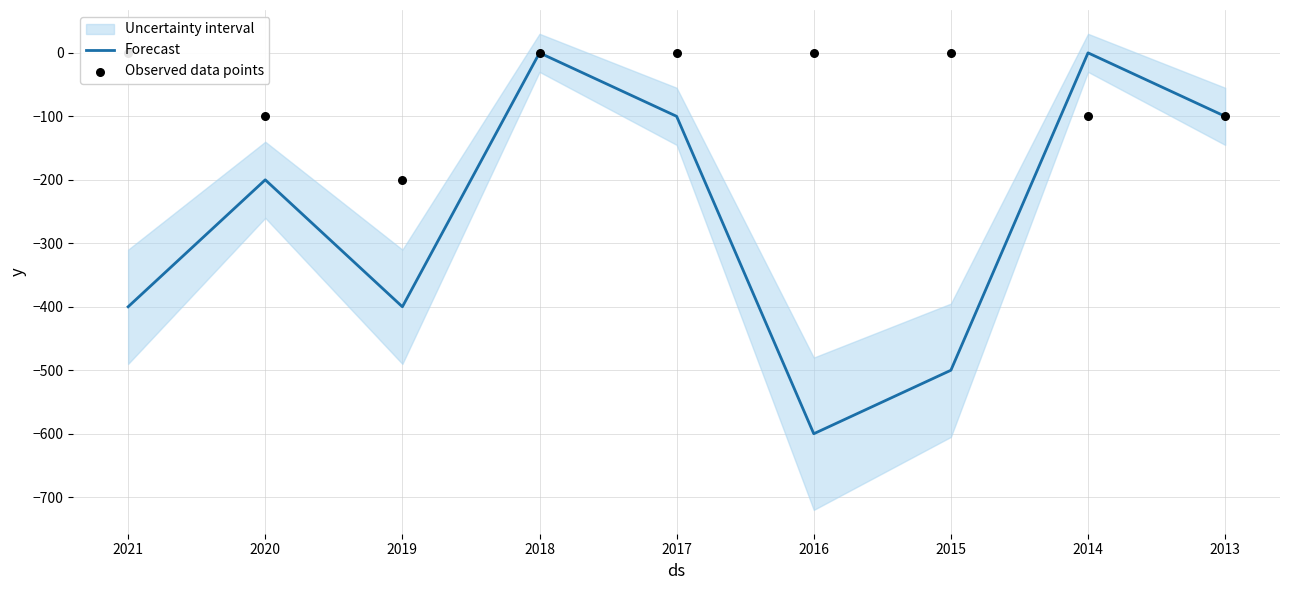

What is the total value across all series at 2019?

-600